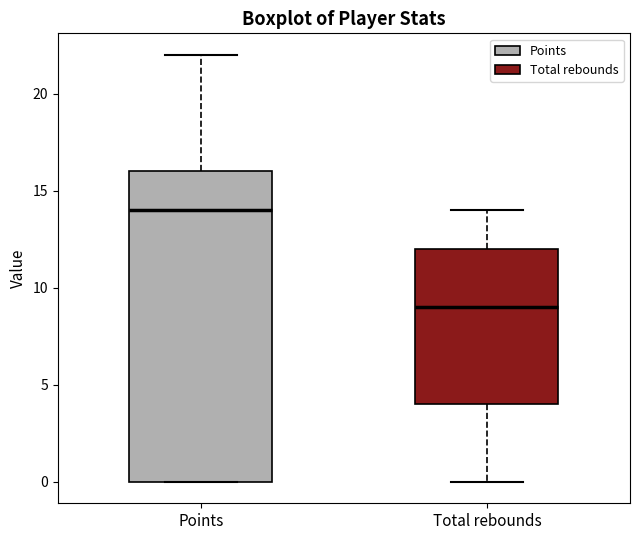

Reading left to right, transcribe this box plot: for each box, give where its median line is, the range the box spans, and where its two whiskers end, as read against the y-axis. The values are not printed on the chart, so give them approximately, as read against the axis.

Points: median 14, box 0 to 16, whiskers 0 to 22
Total rebounds: median 9, box 4 to 12, whiskers 0 to 14